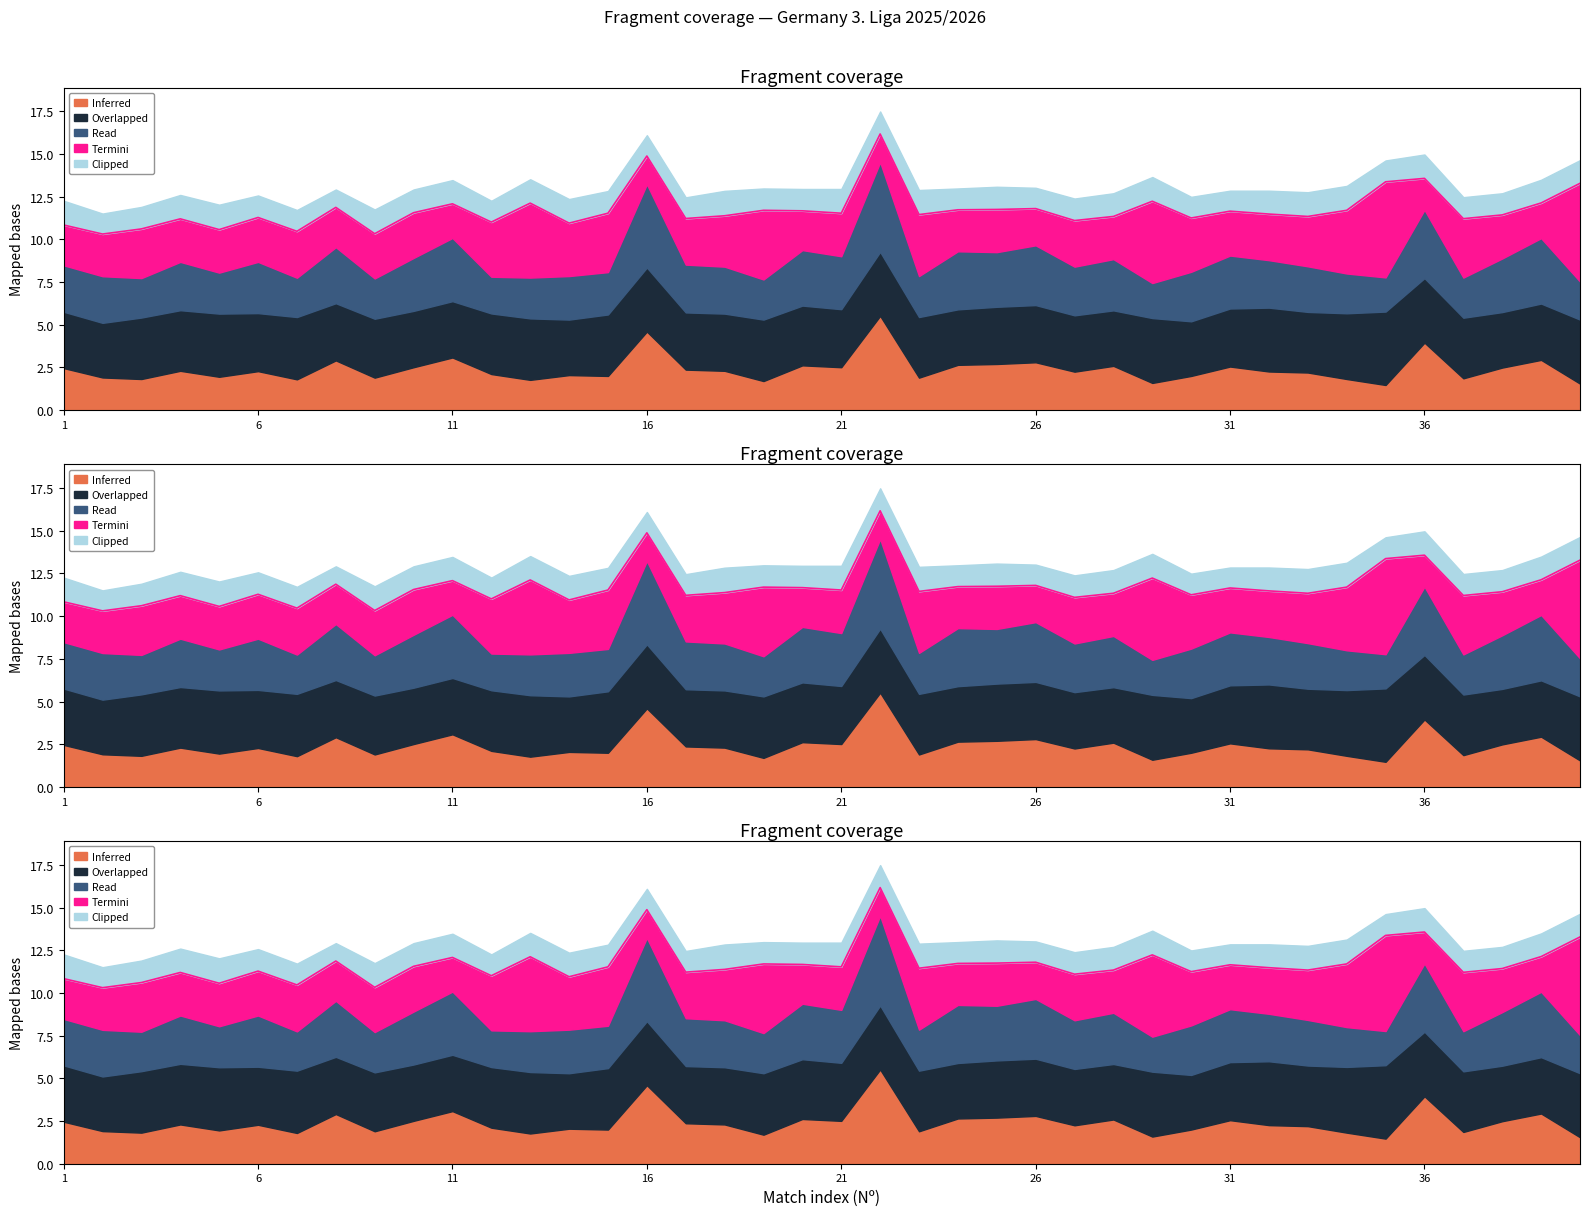

What is the total value across all series at 30?

12.5